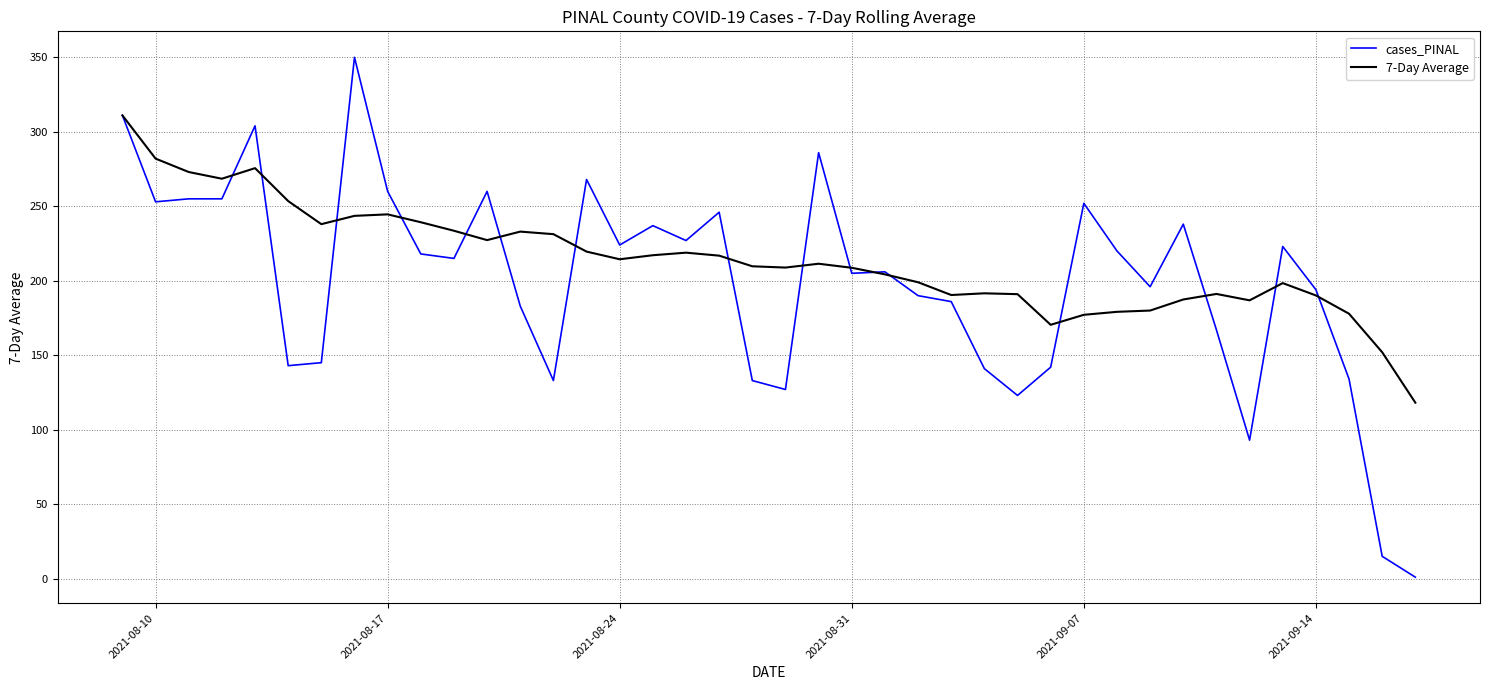

Which series has the largest range (max minus min)?

cases_PINAL